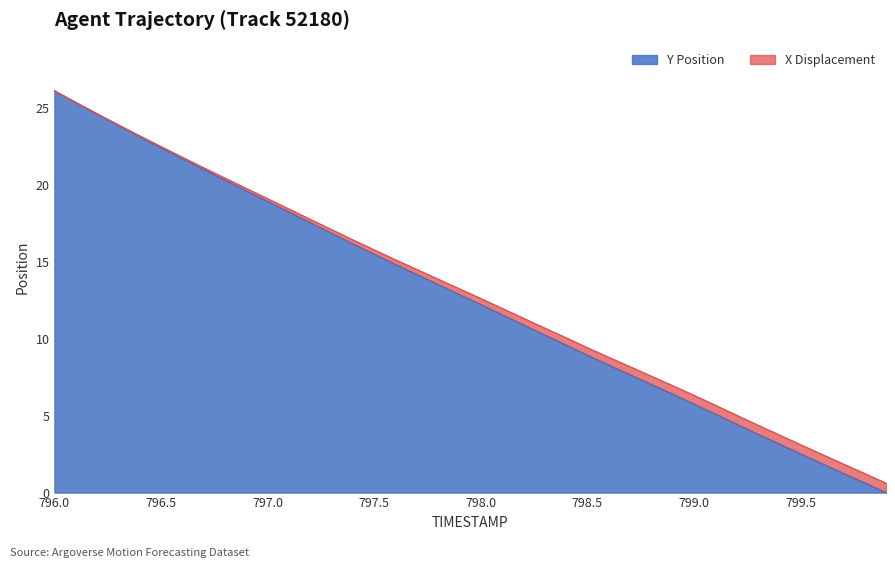

At which label does X reach its peak?

796.0